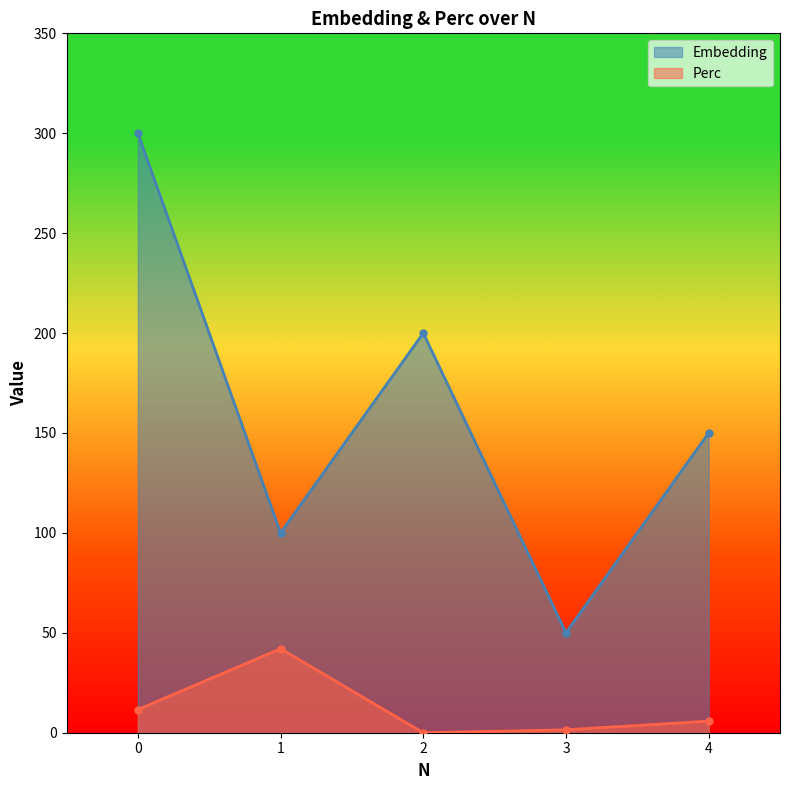

Does the chart have visible grid lines?

No